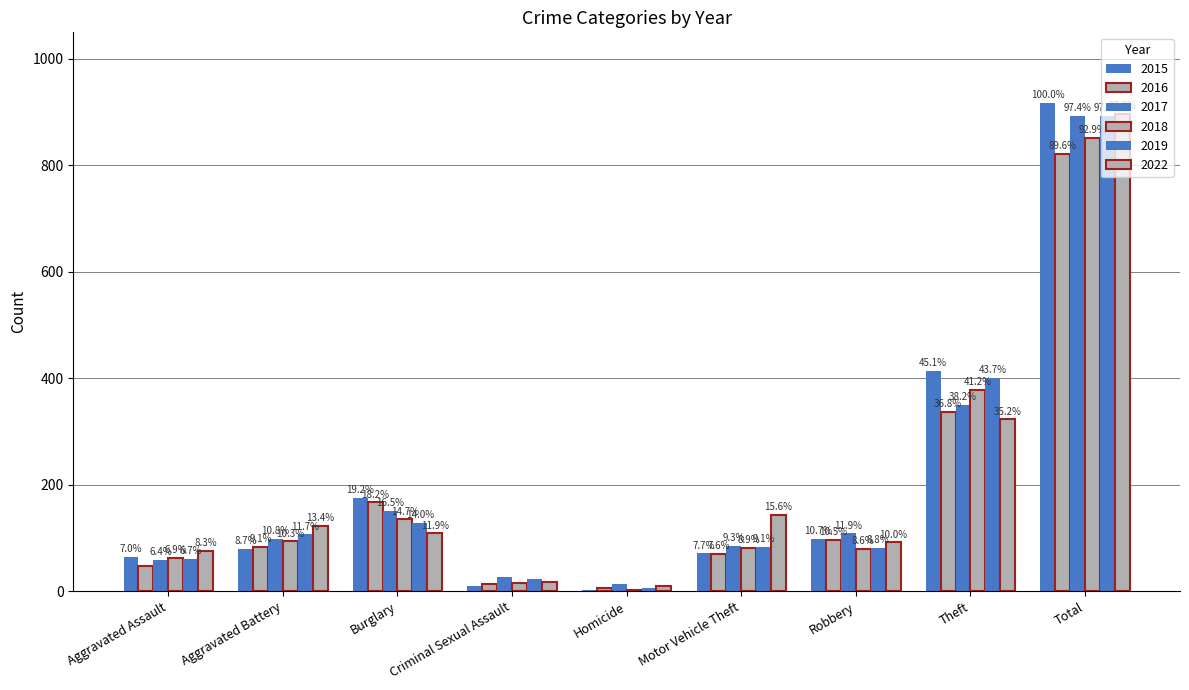

Are the bars horizontal?

No